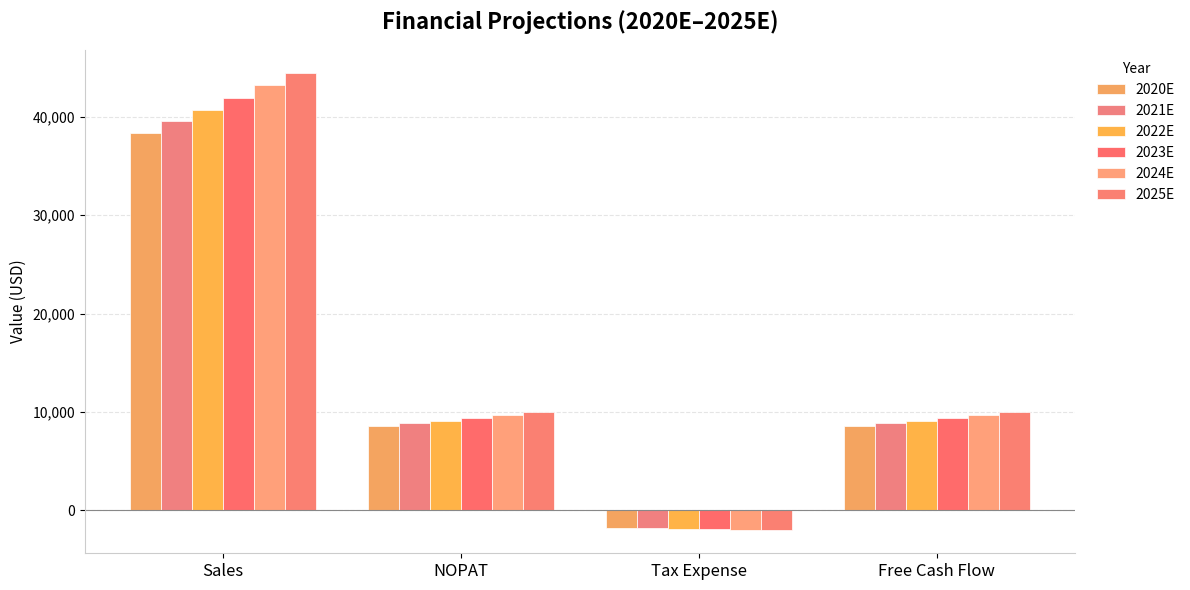

The 2021E series shows 25975.4 at Sales. True or false?

False